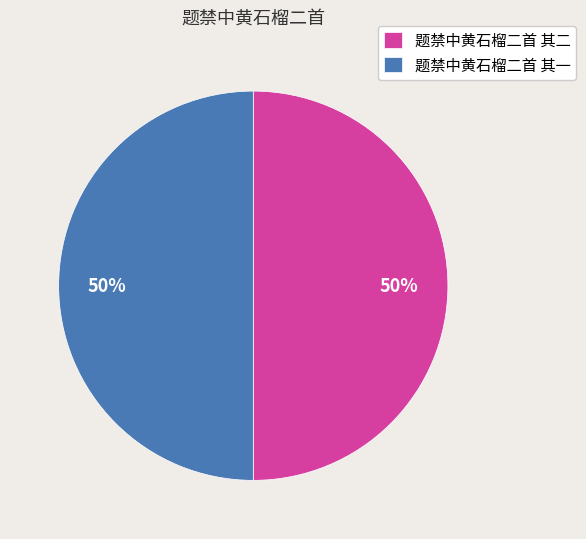

Combined, do 题禁中黄石榴二首 其二 and 题禁中黄石榴二首 其一 account for over 50%?

Yes